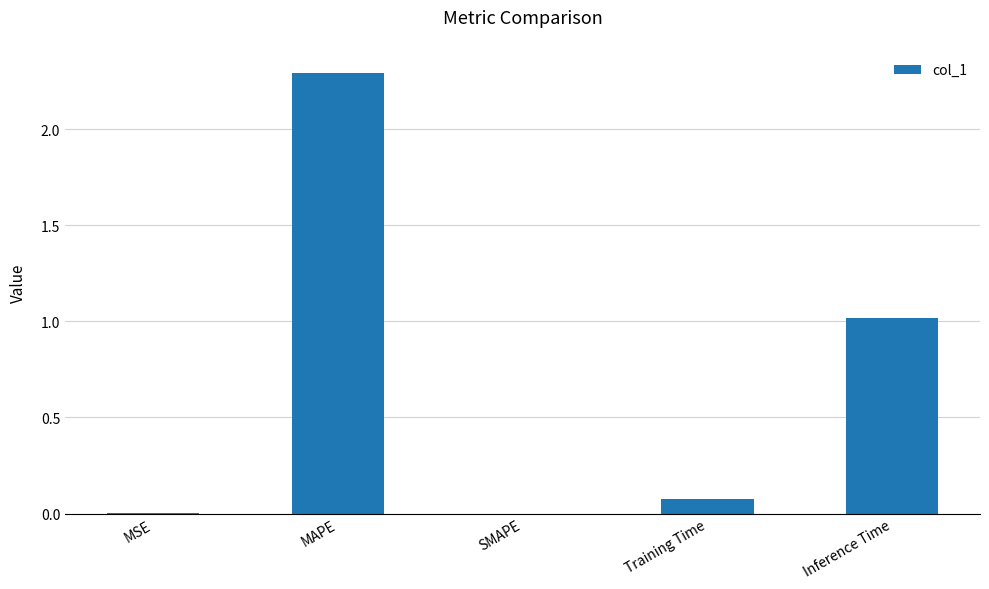

Are the bars grouped side by side (vs. stacked)?

No